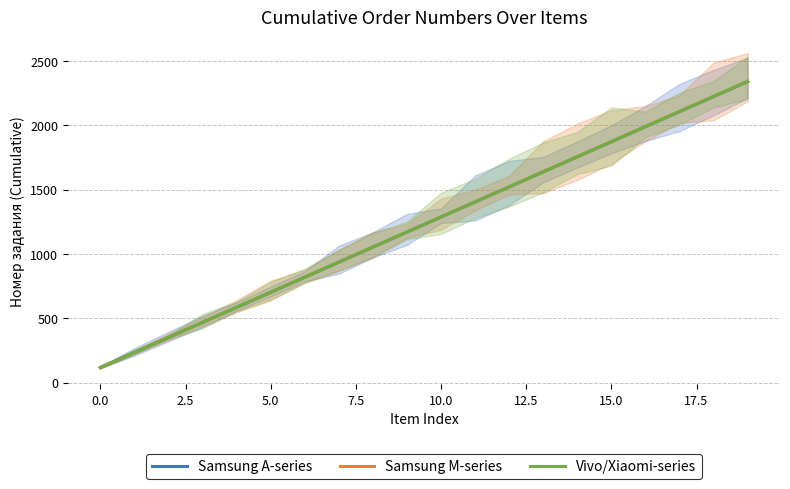

What is the difference between the maximum and minimum values in the Vivo/Xiaomi-series series?

2225.1